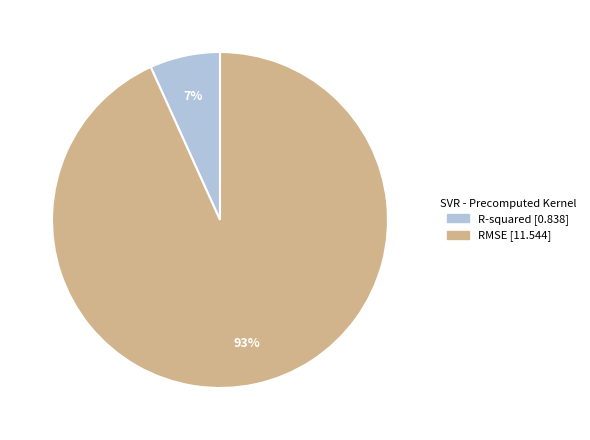

What is the smallest slice in the pie chart?

R-squared